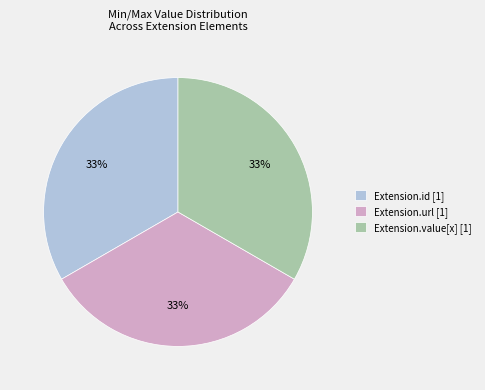

How many segments does this pie chart have?

3